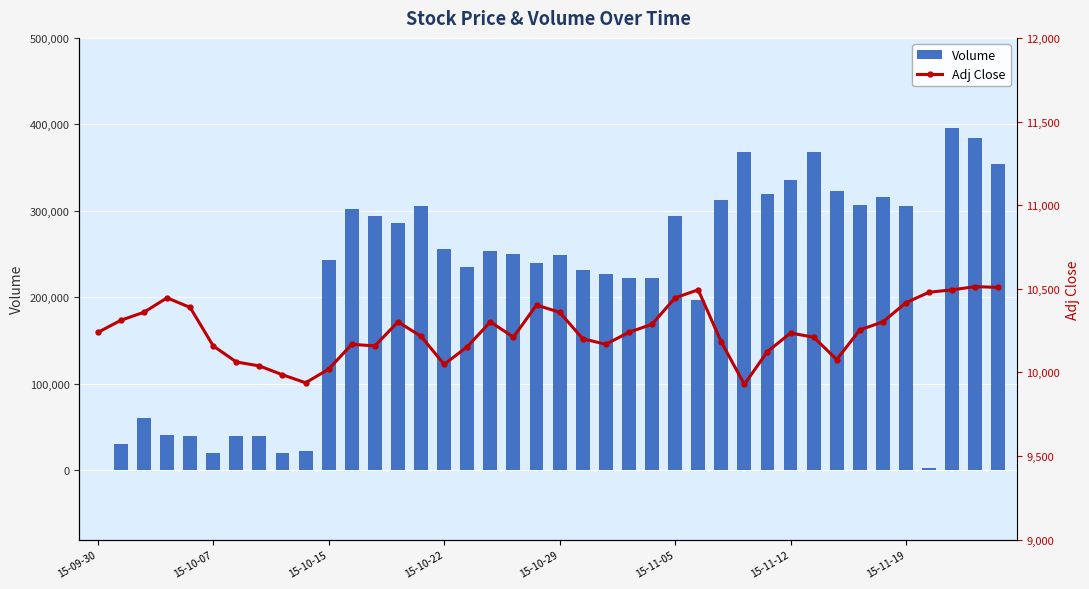

Where does the Volume series first go above 249757?

11